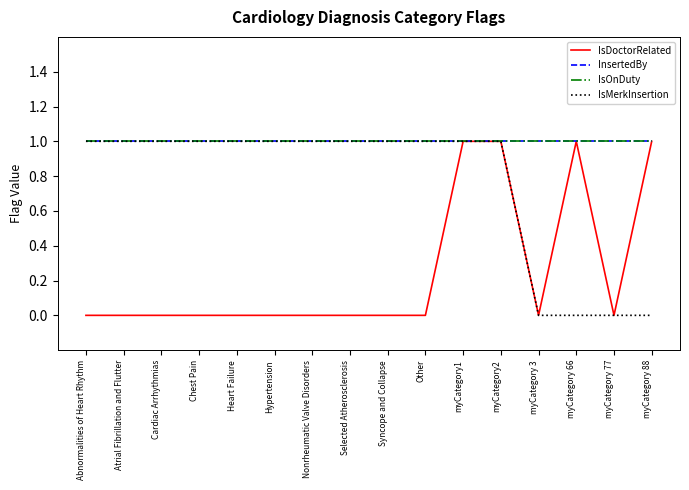

What is the total value across all series at Selected Atherosclerosis?

3